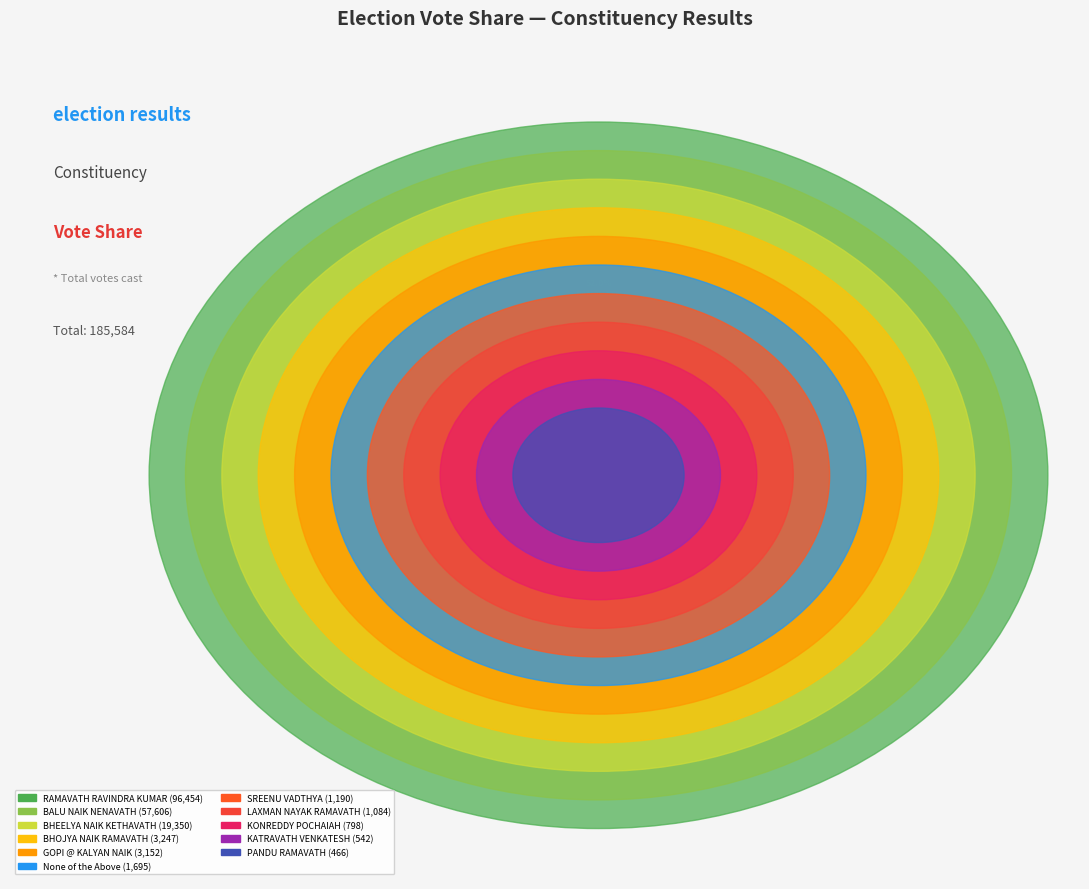

How much of the chart is everything except None of the Above?

99.1%